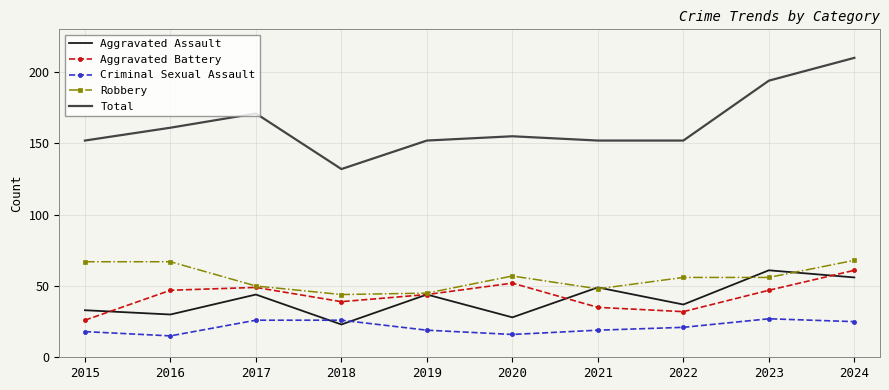

True or false: Total and Criminal Sexual Assault cross at least once.

False